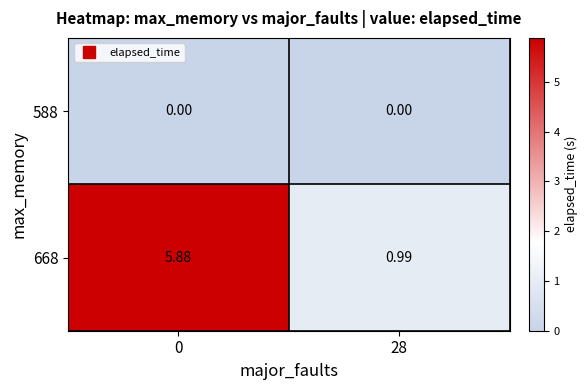

Is the value of 588 at 0 greater than the value of 668 at 28?

No